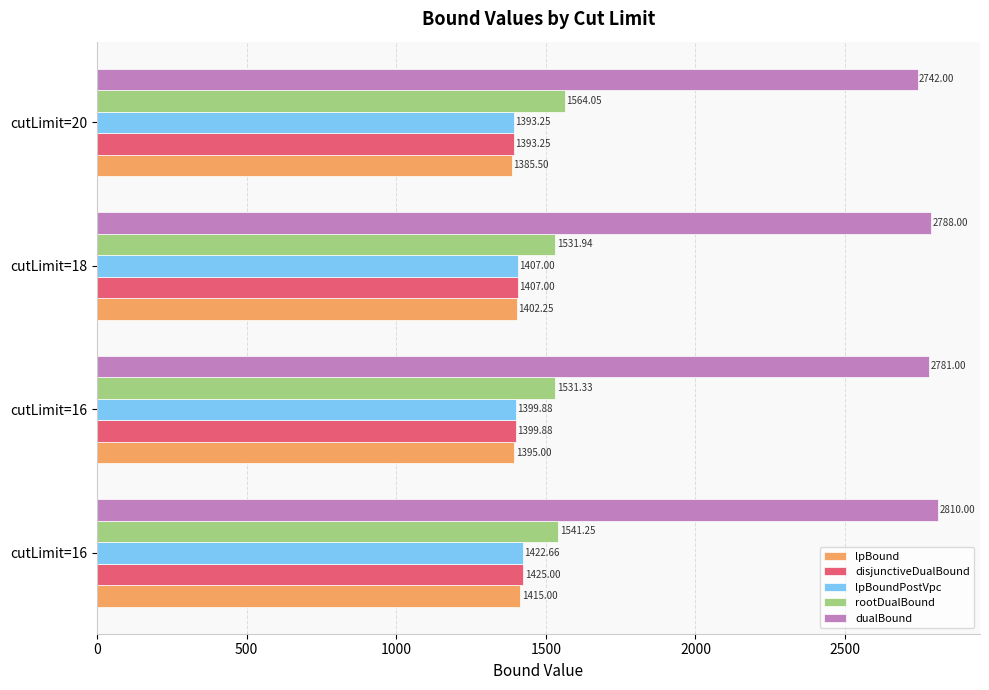

Which series has the largest total across all categories?

dualBound